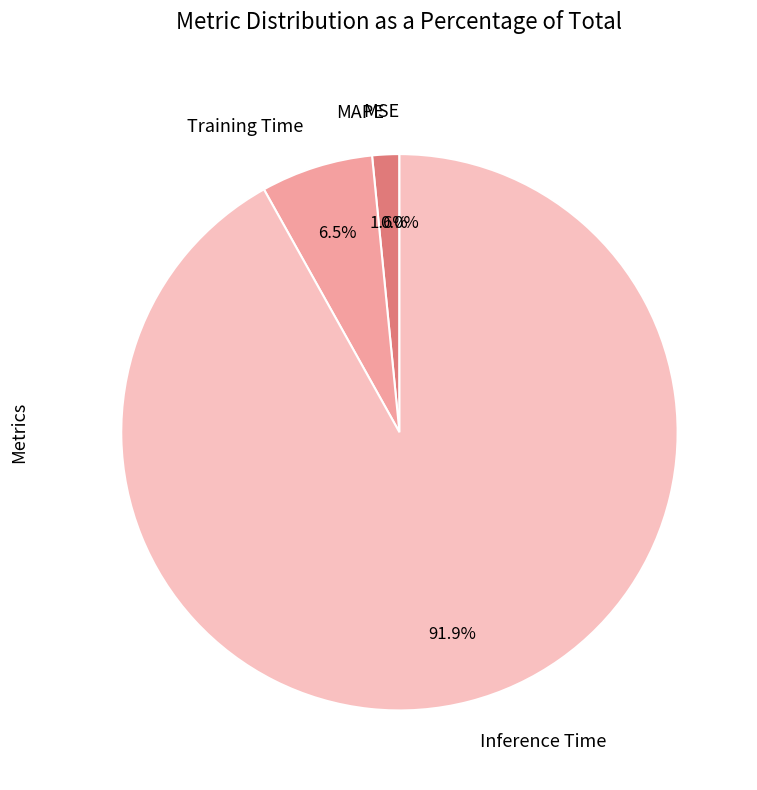

To the nearest percent, what portion does Inference Time represent?

92%